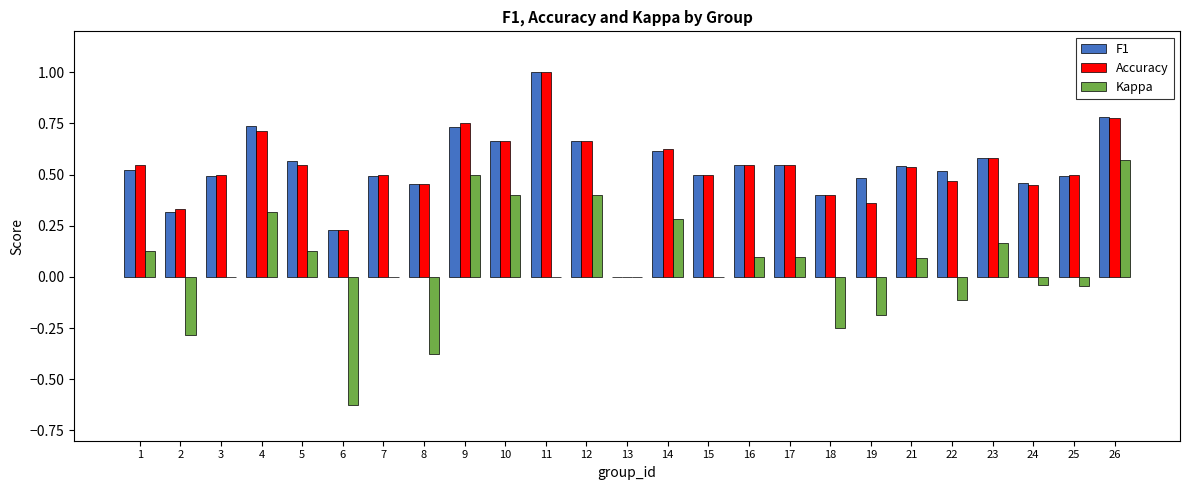

Between 10 and 15, which series saw the biggest shift?

Kappa